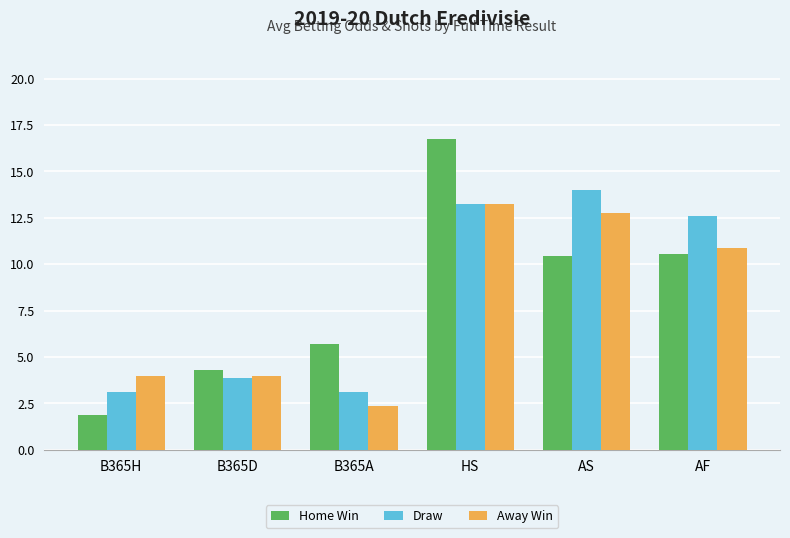

Which label corresponds to the smallest value in the chart?

B365H